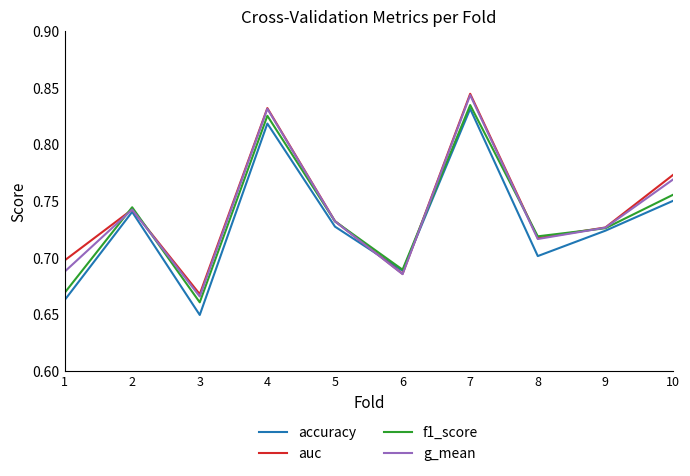

At which label does accuracy reach its peak?

7